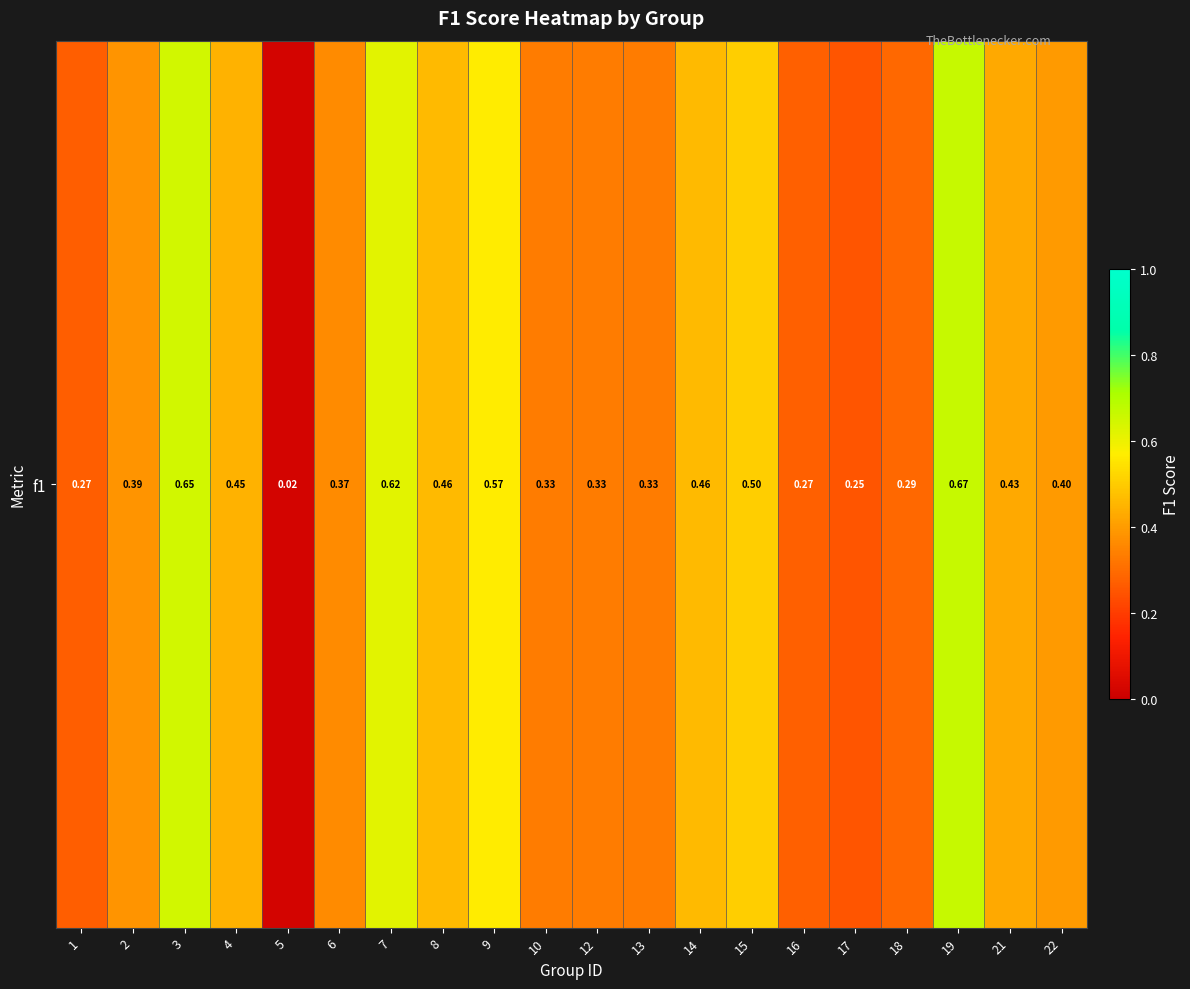

Which has a higher value, 13 or 16?

13